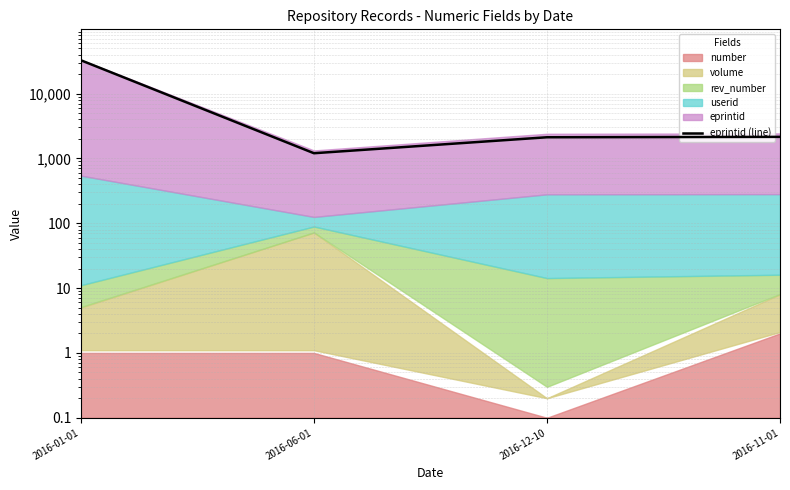

How many interior local valleys (lower than both neighbors) does the data have?

1